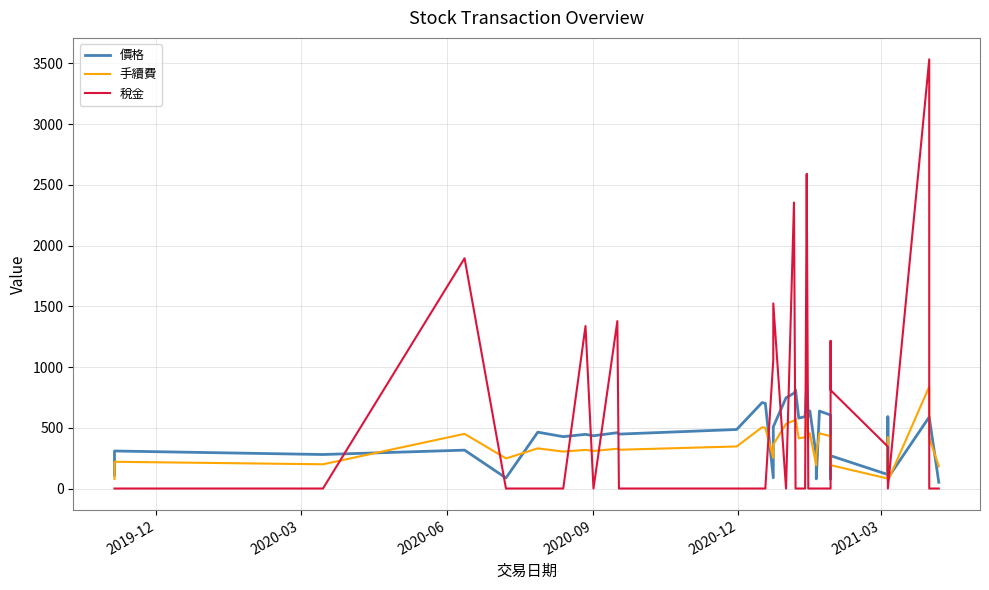

In 稅金, how many points are higher than both neighbors (excluding endpoints)?

8